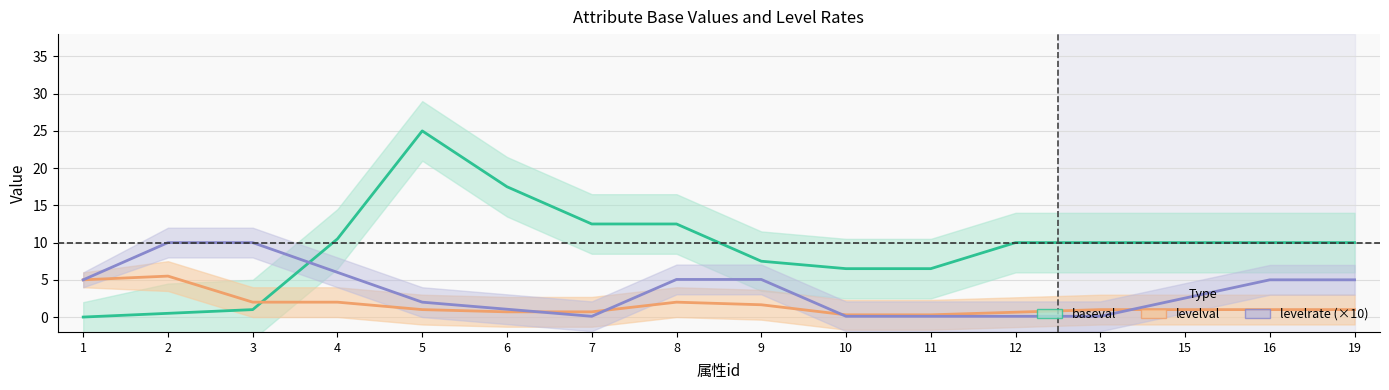

Which series has the largest range (max minus min)?

baseval